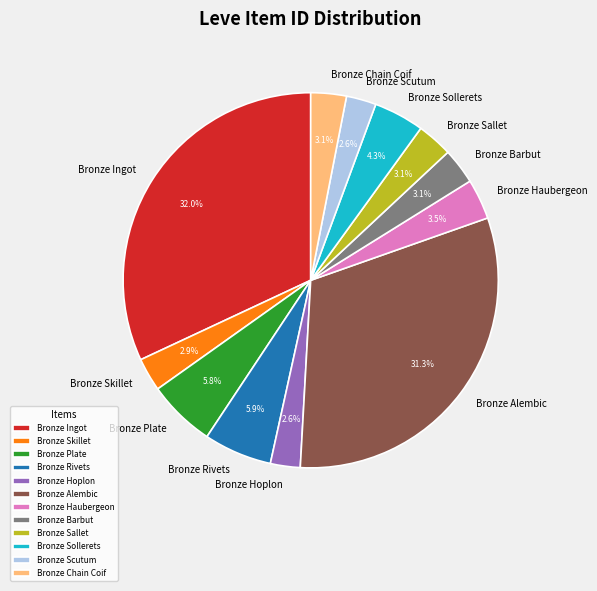

Approximately how many times larger is the value at Bronze Skillet compared to Bronze Haubergeon?

0.8